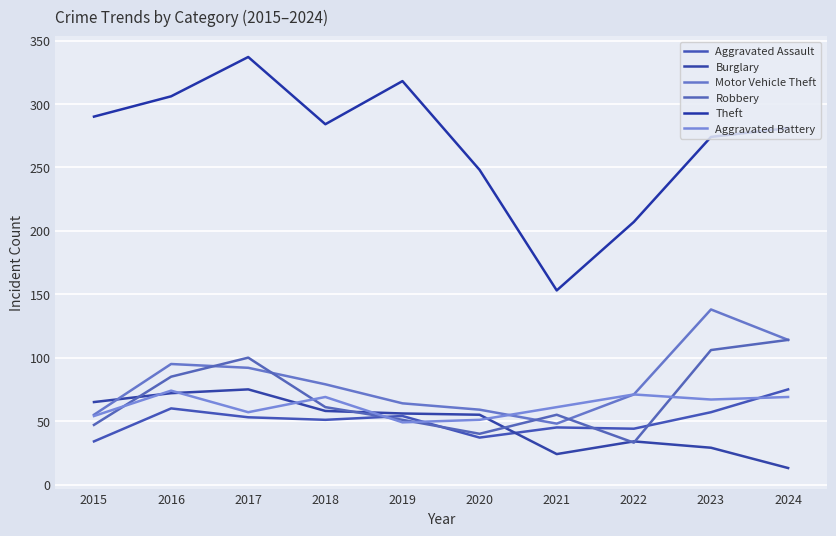

Count the number of categories in the chart.

10